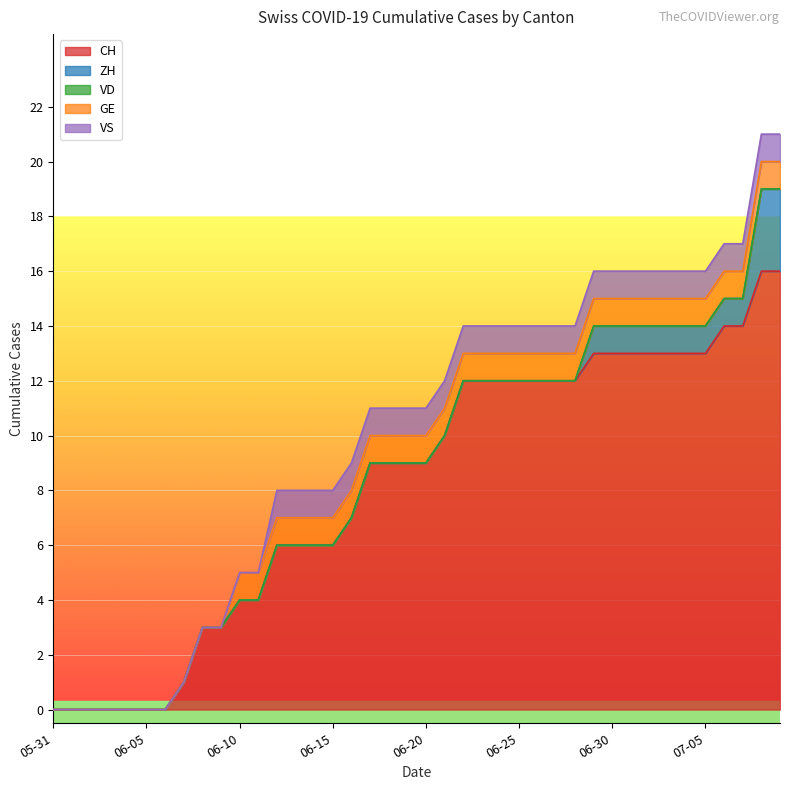

Is the value of ZH at 2020-05-31 greater than the value of VD at 2020-06-13?

No